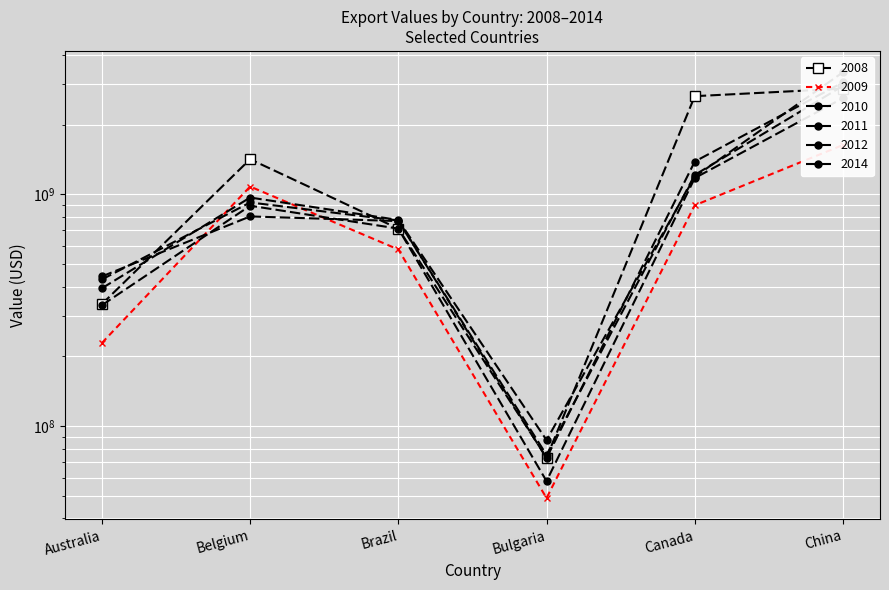

Reading right to left, extract all data points from this chart.

2010: 2605652210	1177032613	57919738	712113646	894120760	332750314
2009: 1635217669	897905374	48924212	578953883	1081925499	228665539
2011: 3046932998	1387067891	72792591	771734505	923578699	429773318
2012: 2942207163	1214449705	75135822	767579813	803946715	442805121
2014: 3370431304	1192144186	87062125	776255983	969938935	393708362
2008: 2862947865	2656397269	73096357	712024765	1419641733	336383157